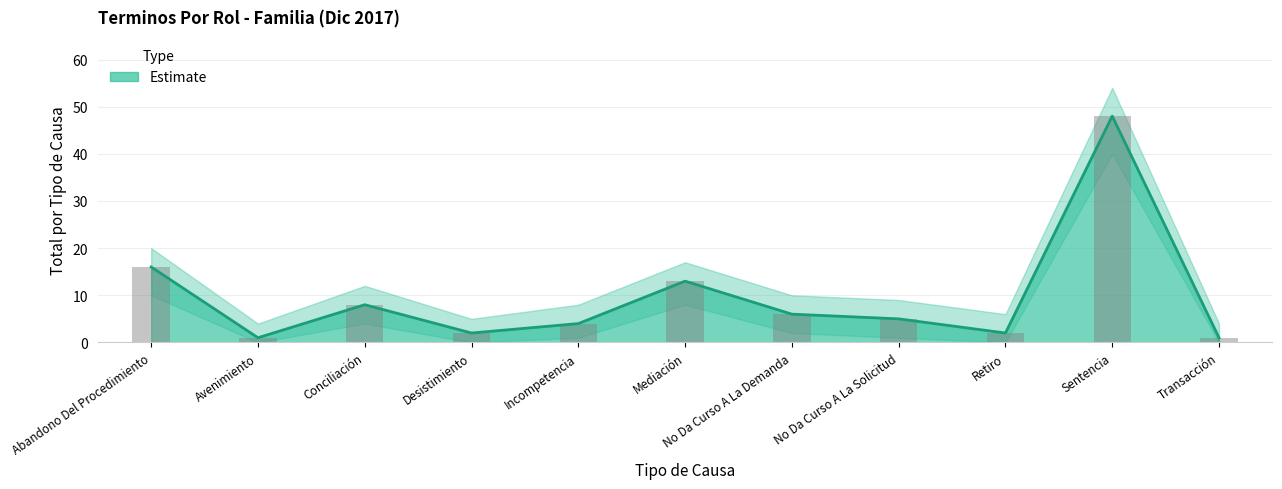

How many data points does each series have?

11